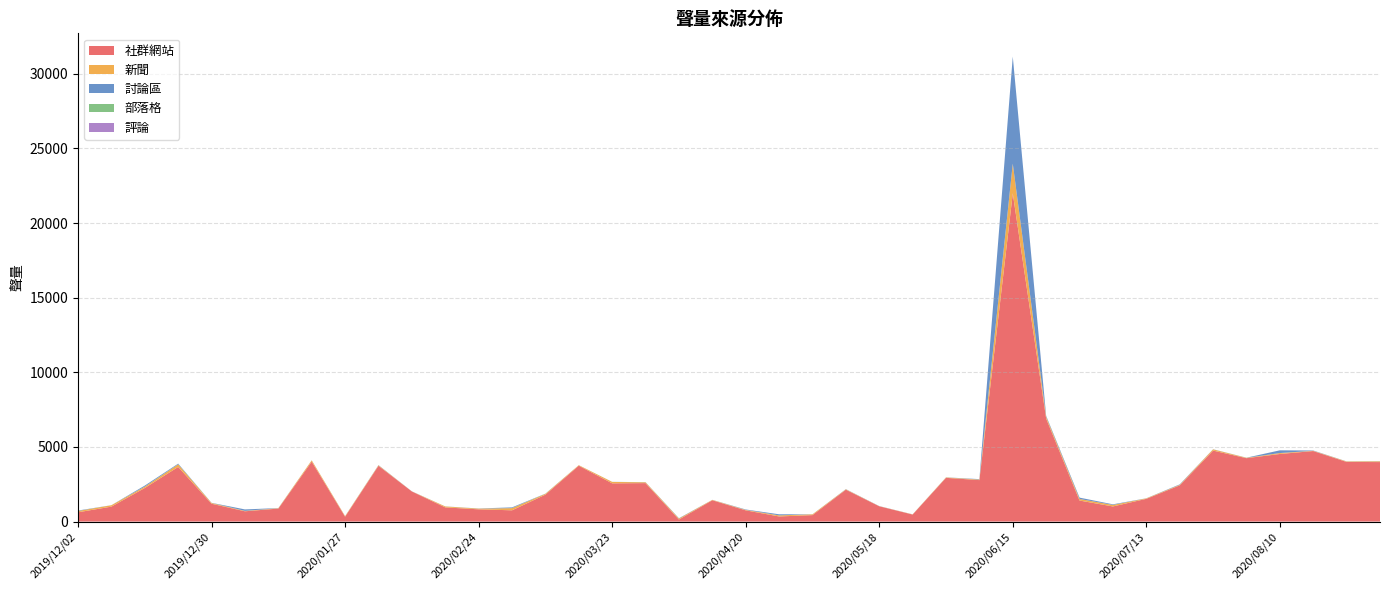

Reading left to right, what are all the values shown in this chart?

社群網站: 2019/12/02=622	2019/12/09=1003	2019/12/16=2252	2019/12/23=3661	2019/12/30=1196	2020/01/06=690	2020/01/13=871	2020/01/20=4018	2020/01/27=327	2020/02/03=3738	2020/02/10=2018	2020/02/17=951	2020/02/24=821	2020/03/02=755	2020/03/09=1805	2020/03/16=3745	2020/03/23=2562	2020/03/30=2578	2020/04/06=139	2020/04/13=1430	2020/04/20=753	2020/04/27=344	2020/05/04=433	2020/05/11=2138	2020/05/18=1025	2020/05/25=471	2020/06/01=2931	2020/06/08=2779	2020/06/15=21993	2020/06/22=6903	2020/06/29=1409	2020/07/06=1014	2020/07/13=1524	2020/07/20=2426	2020/07/27=4757	2020/08/03=4248	2020/08/10=4529	2020/08/17=4725	2020/08/24=3997	2020/08/31=3986
新聞: 2019/12/02=88	2019/12/09=92	2019/12/16=90	2019/12/23=173	2019/12/30=49	2020/01/06=28	2020/01/13=25	2020/01/20=83	2020/01/27=36	2020/02/03=34	2020/02/10=3	2020/02/17=62	2020/02/24=45	2020/03/02=146	2020/03/09=54	2020/03/16=33	2020/03/23=95	2020/03/30=53	2020/04/06=63	2020/04/13=25	2020/04/20=30	2020/04/27=72	2020/05/04=51	2020/05/11=24	2020/05/18=8	2020/05/25=11	2020/06/01=27	2020/06/08=38	2020/06/15=1986	2020/06/22=120	2020/06/29=106	2020/07/06=102	2020/07/13=30	2020/07/20=36	2020/07/27=80	2020/08/03=24	2020/08/10=62	2020/08/17=18	2020/08/24=30	2020/08/31=48
討論區: 2019/12/02=29	2019/12/09=3	2019/12/16=69	2019/12/23=46	2019/12/30=10	2020/01/06=96	2020/01/13=8	2020/01/20=6	2020/01/27=6	2020/02/03=13	2020/02/10=5	2020/02/17=5	2020/02/24=11	2020/03/02=49	2020/03/09=10	2020/03/16=3	2020/03/23=4	2020/03/30=9	2020/04/06=23	2020/04/13=3	2020/04/20=27	2020/04/27=72	2020/05/04=5	2020/05/11=11	2020/05/18=7	2020/05/25=3	2020/06/01=6	2020/06/08=27	2020/06/15=7173	2020/06/22=58	2020/06/29=89	2020/07/06=40	2020/07/13=6	2020/07/20=30	2020/07/27=8	2020/08/03=6	2020/08/10=182	2020/08/17=18	2020/08/24=7	2020/08/31=11
部落格: 2019/12/02=1	2019/12/09=0	2019/12/16=1	2019/12/23=2	2019/12/30=1	2020/01/06=1	2020/01/13=0	2020/01/20=0	2020/01/27=0	2020/02/03=0	2020/02/10=1	2020/02/17=0	2020/02/24=0	2020/03/02=2	2020/03/09=3	2020/03/16=0	2020/03/23=1	2020/03/30=1	2020/04/06=0	2020/04/13=0	2020/04/20=0	2020/04/27=0	2020/05/04=0	2020/05/11=1	2020/05/18=0	2020/05/25=1	2020/06/01=0	2020/06/08=0	2020/06/15=1	2020/06/22=2	2020/06/29=0	2020/07/06=0	2020/07/13=1	2020/07/20=0	2020/07/27=1	2020/08/03=3	2020/08/10=1	2020/08/17=1	2020/08/24=0	2020/08/31=0
評論: 2019/12/02=0	2019/12/09=0	2019/12/16=0	2019/12/23=0	2019/12/30=0	2020/01/06=0	2020/01/13=0	2020/01/20=0	2020/01/27=0	2020/02/03=0	2020/02/10=0	2020/02/17=0	2020/02/24=0	2020/03/02=0	2020/03/09=0	2020/03/16=0	2020/03/23=0	2020/03/30=0	2020/04/06=0	2020/04/13=0	2020/04/20=0	2020/04/27=0	2020/05/04=0	2020/05/11=0	2020/05/18=0	2020/05/25=0	2020/06/01=0	2020/06/08=0	2020/06/15=0	2020/06/22=0	2020/06/29=1	2020/07/06=0	2020/07/13=0	2020/07/20=0	2020/07/27=0	2020/08/03=0	2020/08/10=0	2020/08/17=0	2020/08/24=0	2020/08/31=0